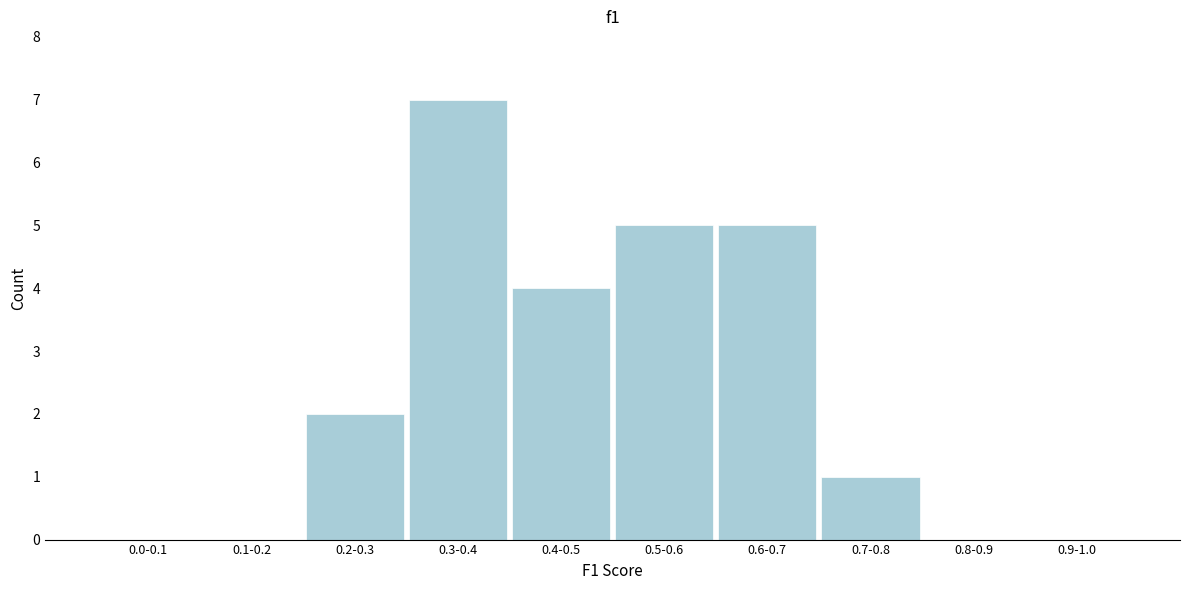

Reading left to right, list all the values displayed in this chart.

0.0-0.1=0	0.1-0.2=0	0.2-0.3=2	0.3-0.4=7	0.4-0.5=4	0.5-0.6=5	0.6-0.7=5	0.7-0.8=1	0.8-0.9=0	0.9-1.0=0